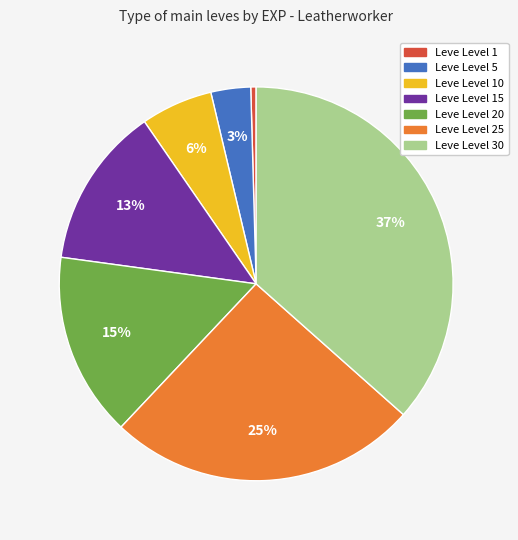

Is there any slice that represents more than half of the pie?

No